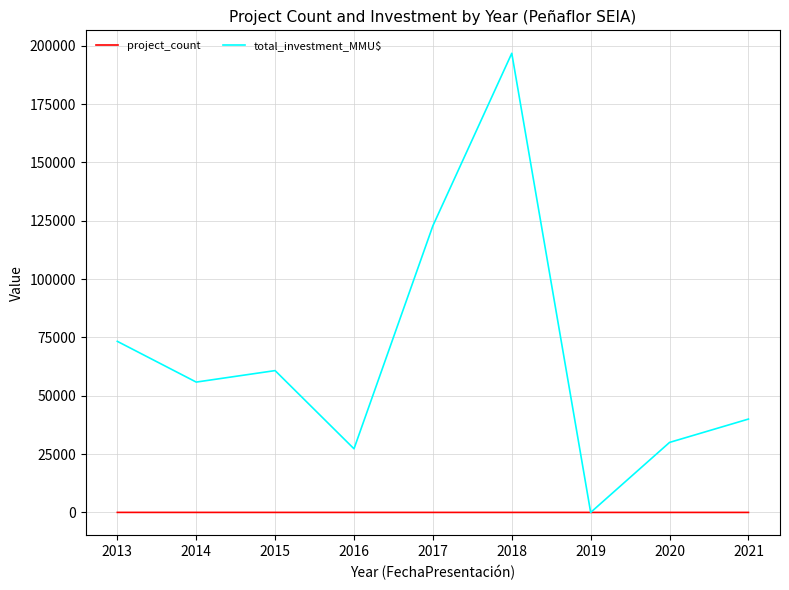

Which series has the largest total across all categories?

total_investment_MMU$